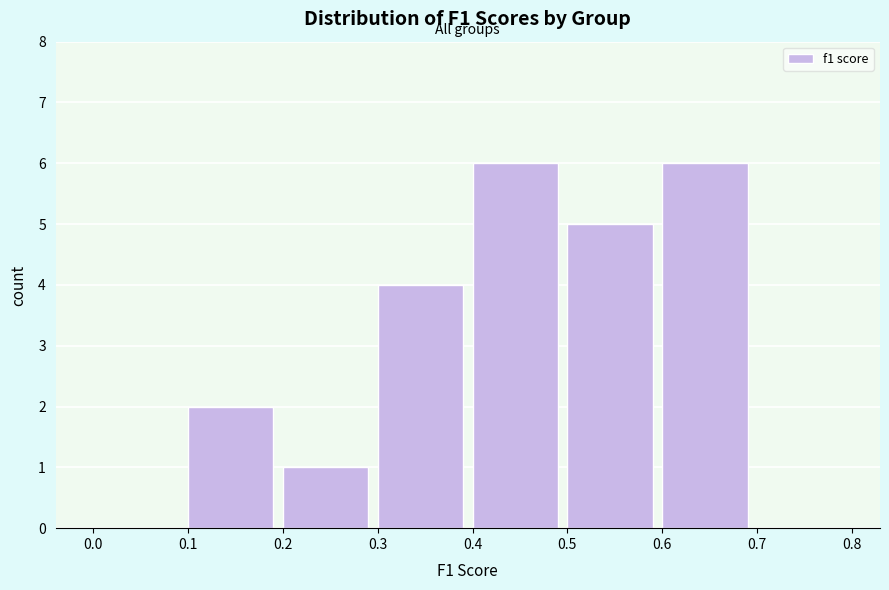

Reading left to right, transcribe this chart: for each bar, give the range it covers on the x-axis and its height. The values are not printed on the chart, so give them approximately, as read against the axis.

0.0 to 0.1: 0
0.1 to 0.2: 2
0.2 to 0.3: 1
0.3 to 0.4: 4
0.4 to 0.5: 6
0.5 to 0.6: 5
0.6 to 0.7: 6
0.7 to 0.8: 0